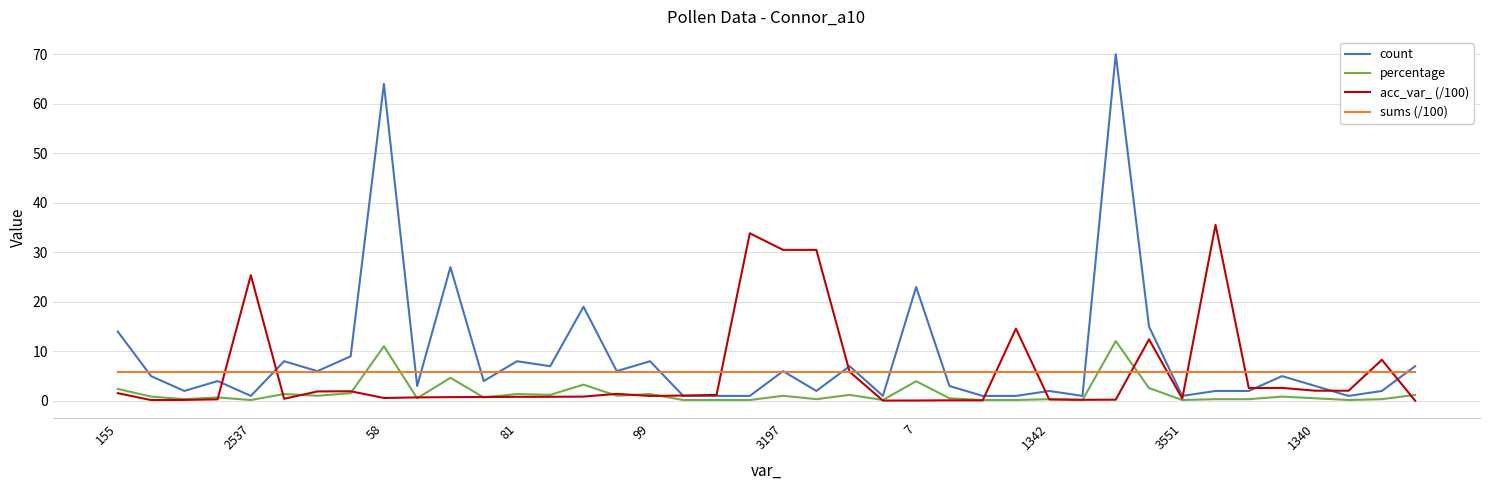

Does the chart display data point markers on the line(s)?

No